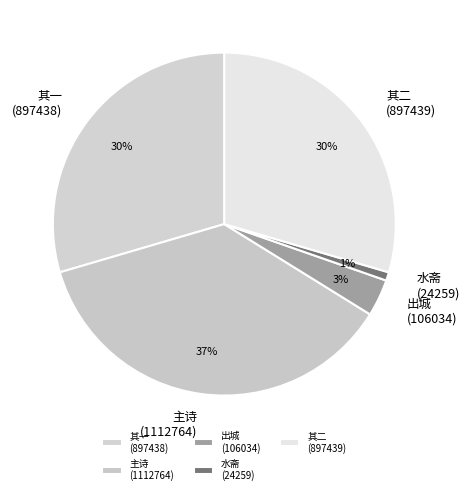

To the nearest percent, what is the difference between the largest and smallest slice percentages?

36%